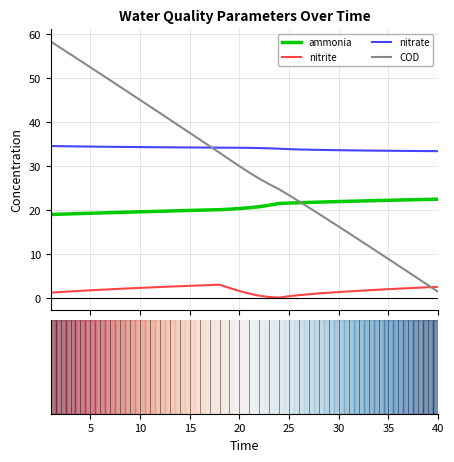

After their last crossing, which series has the higher values: COD or nitrate?

nitrate